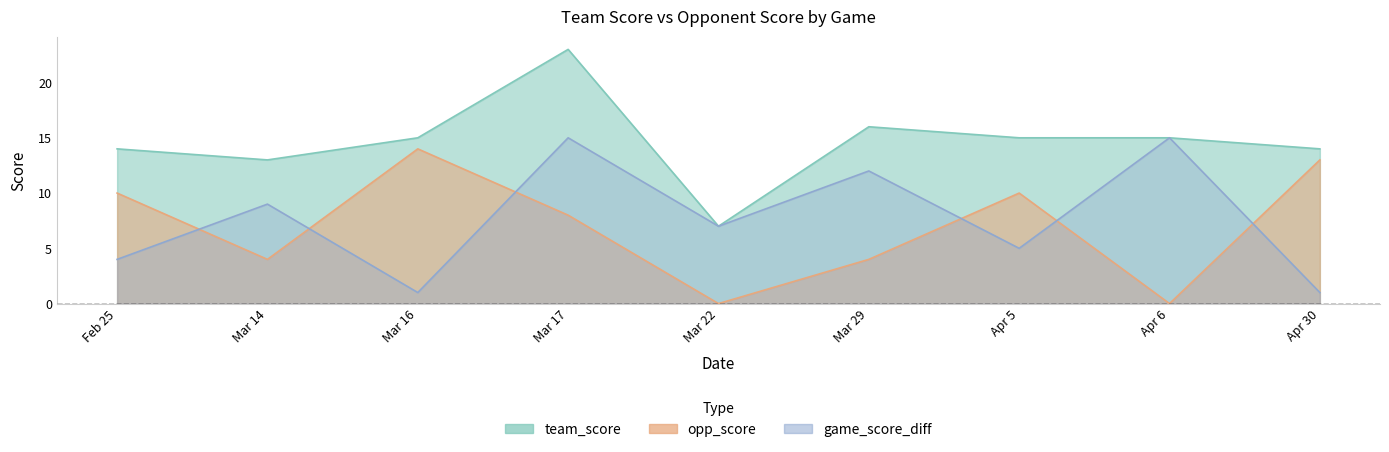

Where does the opp_score series first go above 8?

Feb 25